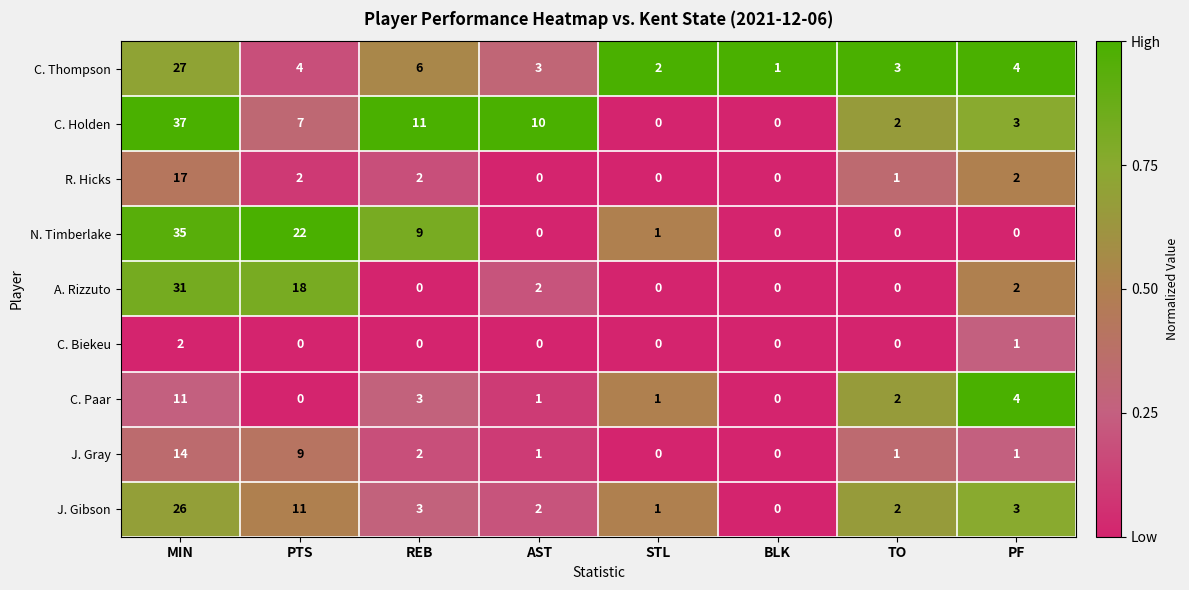

At which label is J. Gibson closest to 13?

PTS